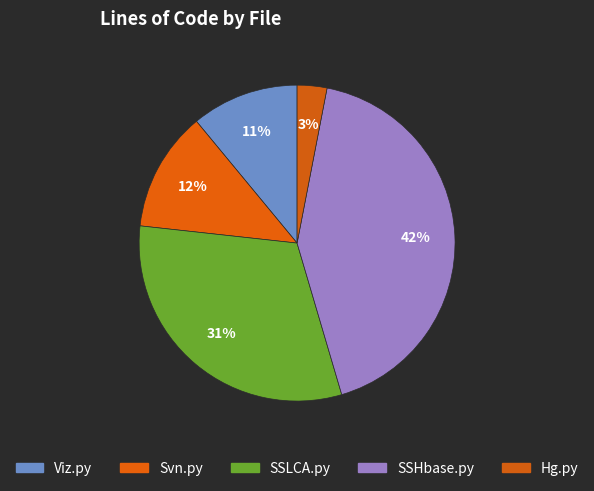

Rank the categories by value from lowest to highest.

Hg.py, Viz.py, Svn.py, SSLCA.py, SSHbase.py